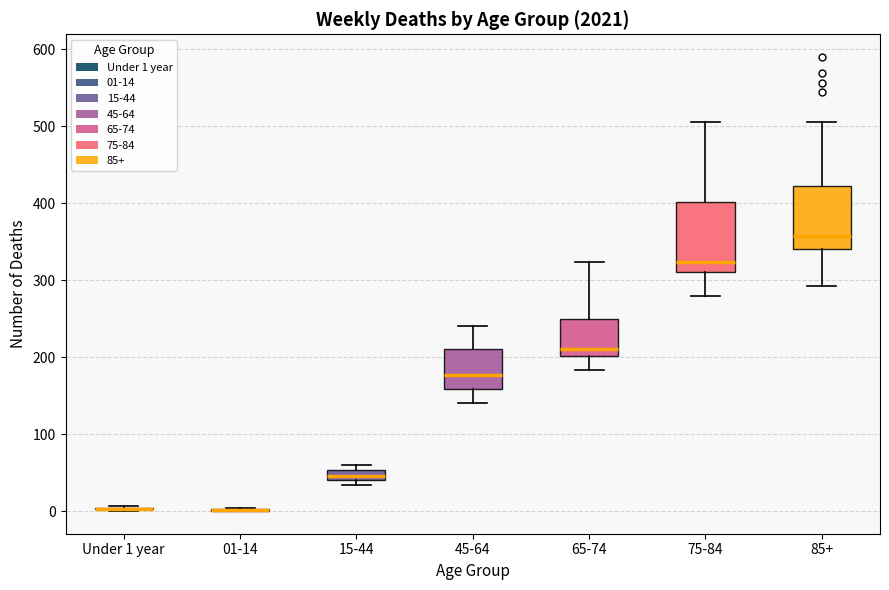

Comparing the boxes themselves (not the whiskers), which one is the tallest?

75-84